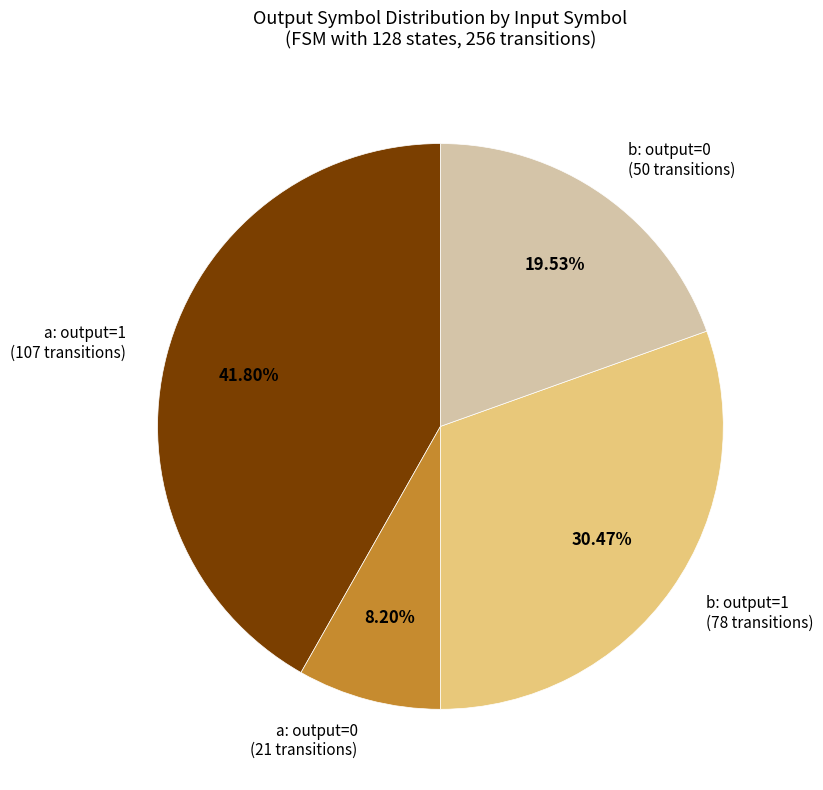

Rank the categories by value from highest to lowest.

a: output=1 (107 transitions), b: output=1 (78 transitions), b: output=0 (50 transitions), a: output=0 (21 transitions)